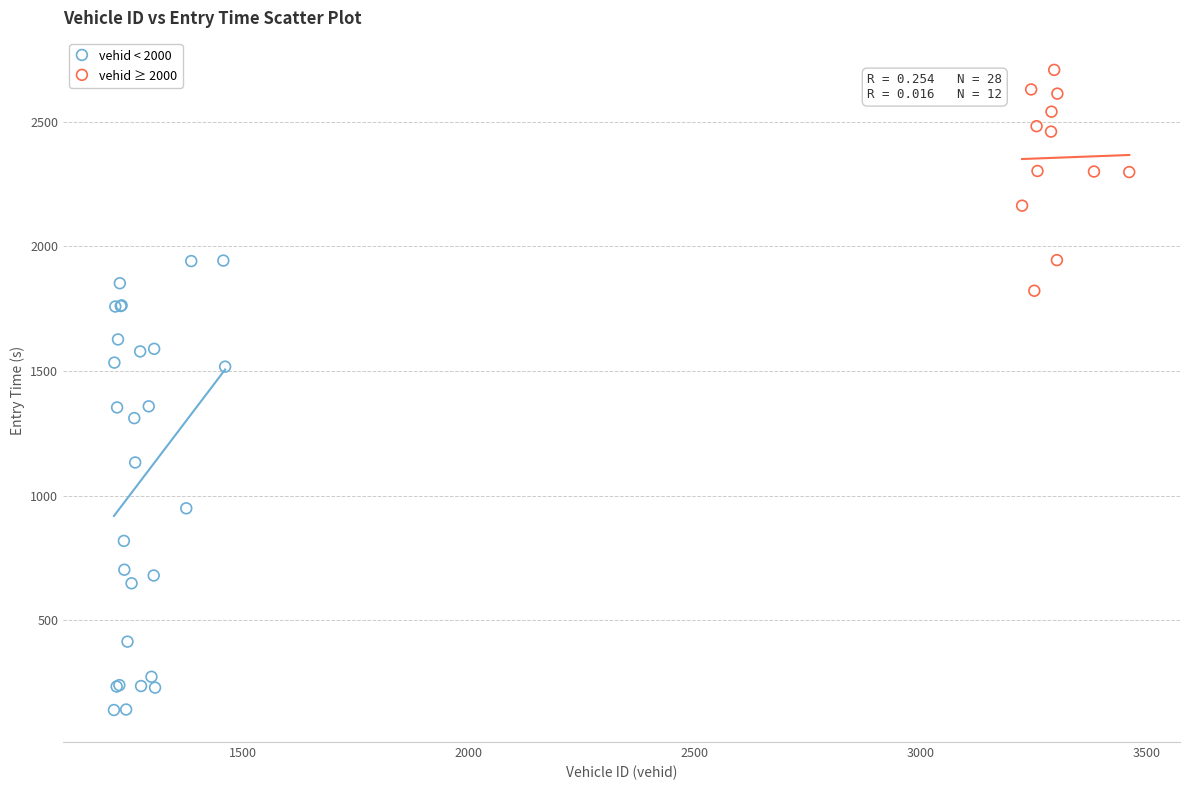

Which series contains the lowest Y value?

vehid < 2000